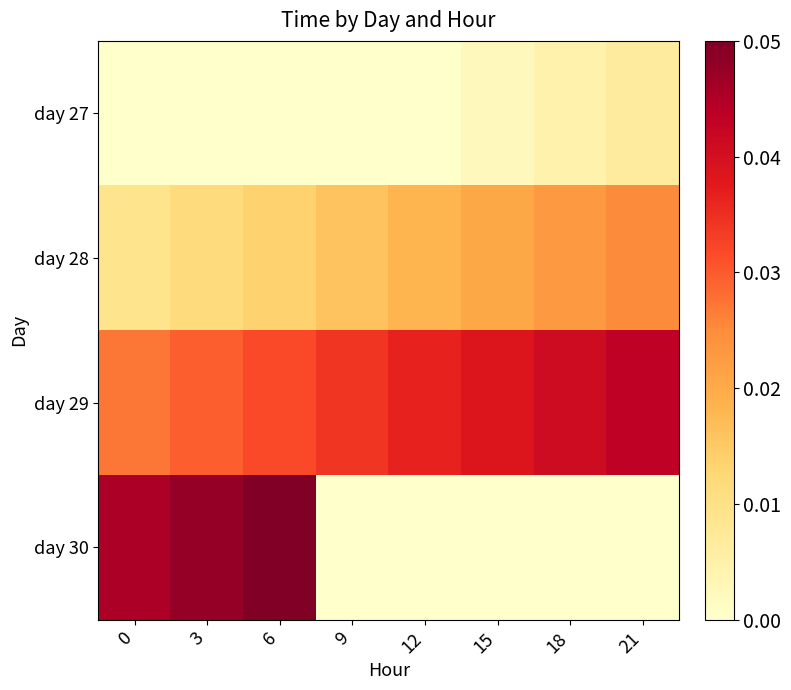

What is the maximum value shown in the chart?

1.0